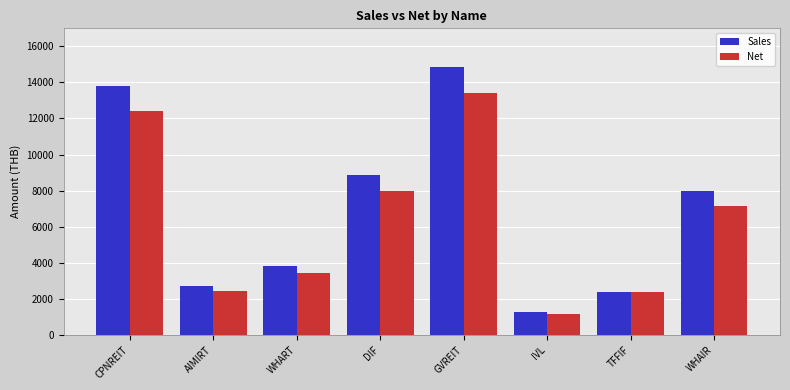

The value of Sales at DIF is 5405.5. True or false?

False